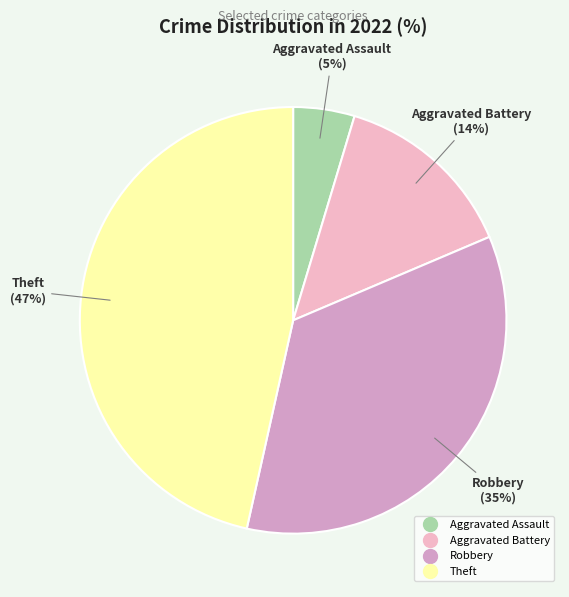

Is there any slice that represents more than half of the pie?

No